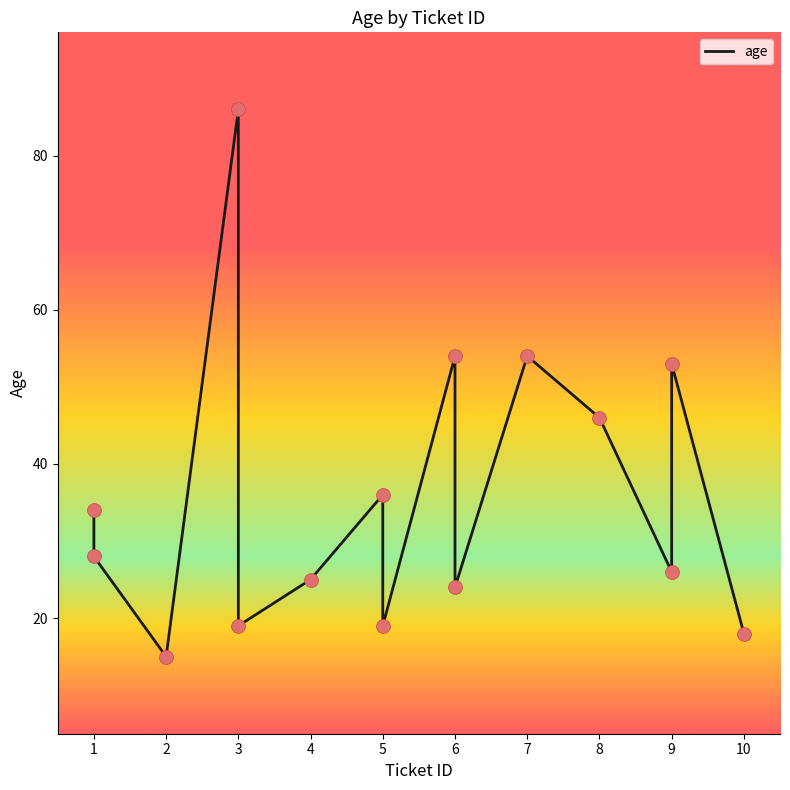

Approximately how many times larger is the value at 6 compared to 4?

2.2